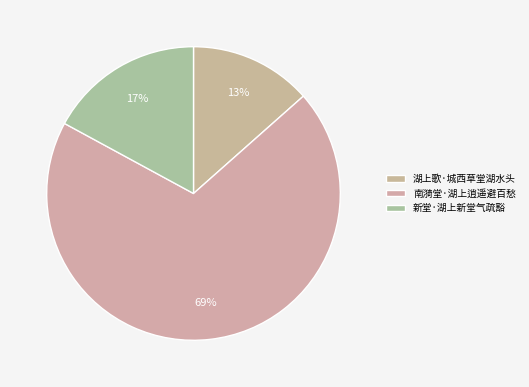

True or false: 新堂·湖上新堂气疏豁 accounts for 17% of the total.

True